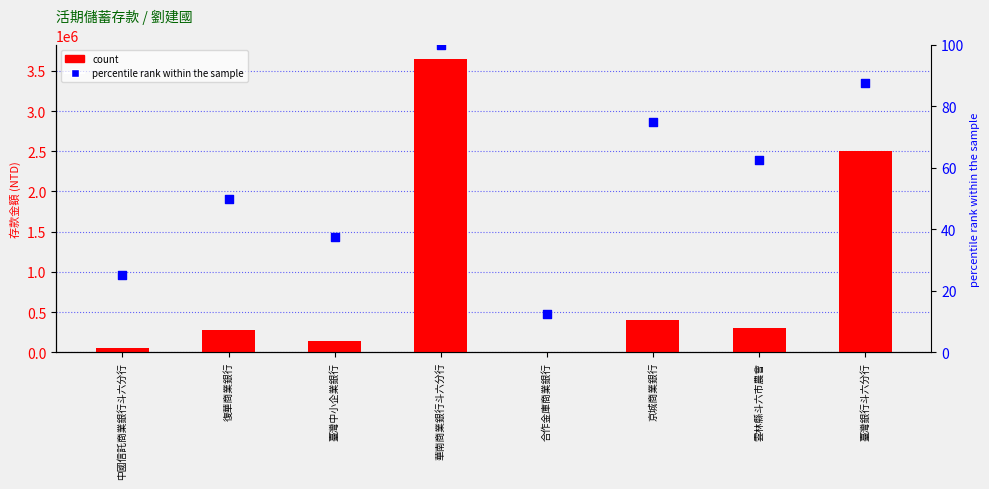

What are all the series names shown in the legend?

count, percentile rank within the sample